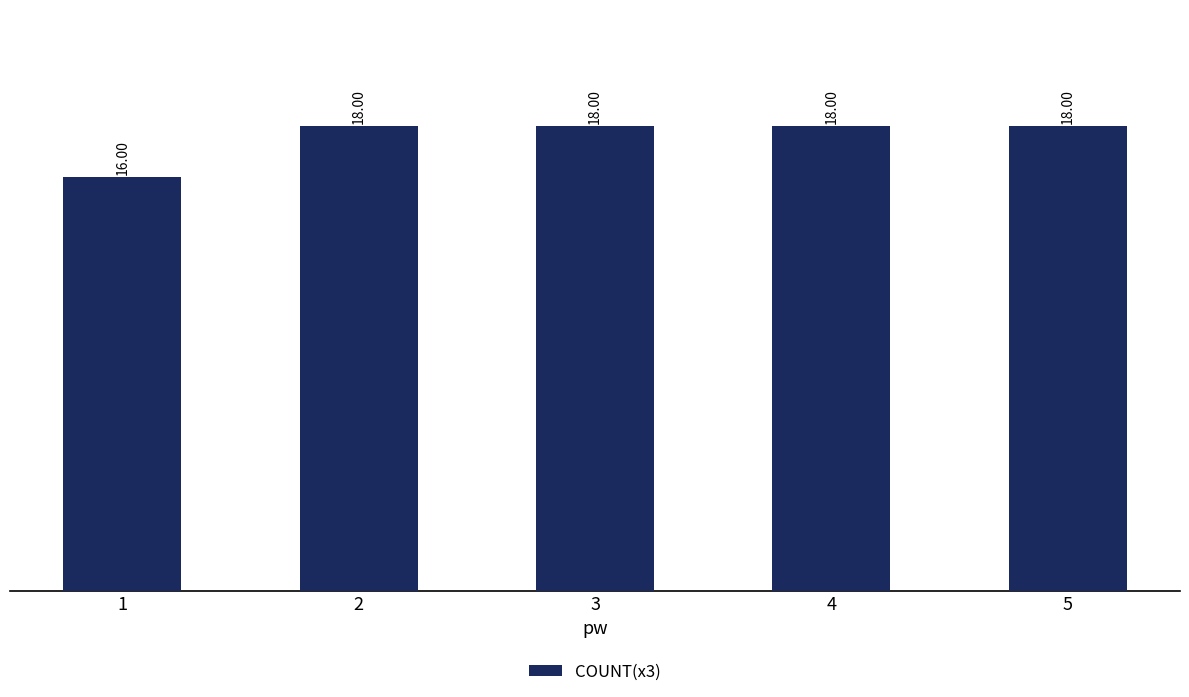

What is the ratio of the value at 1 to the value at 3?

0.9